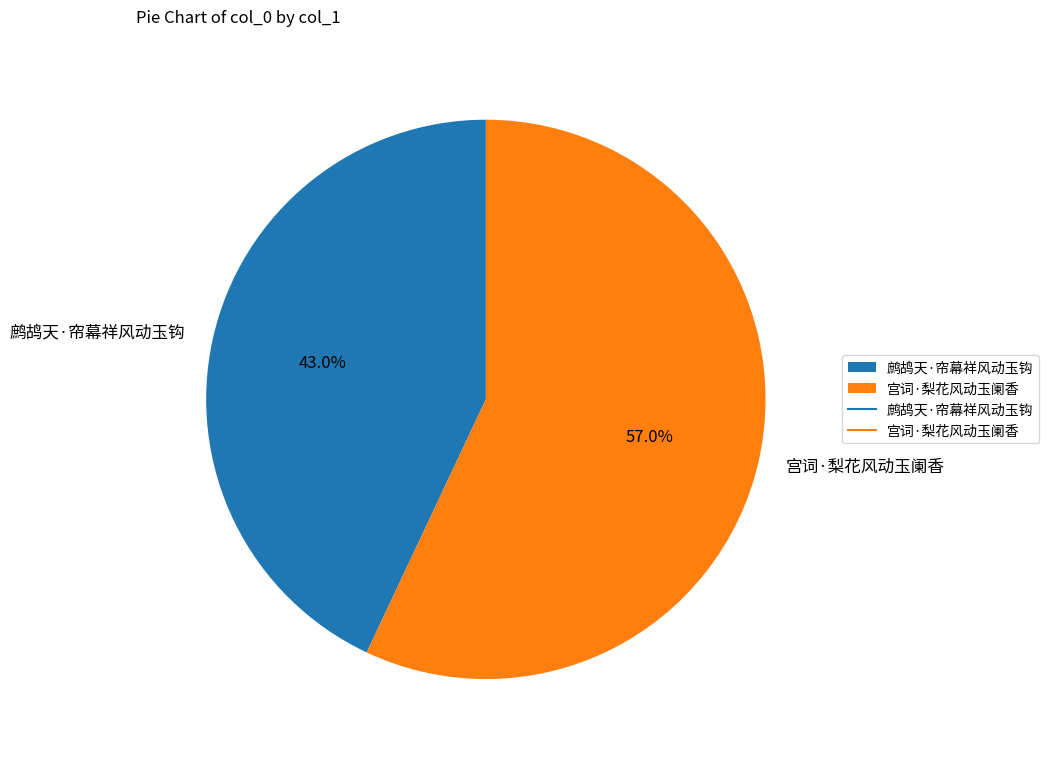

To the nearest percent, what percentage of the pie is 宫词·梨花风动玉阑香?

57%